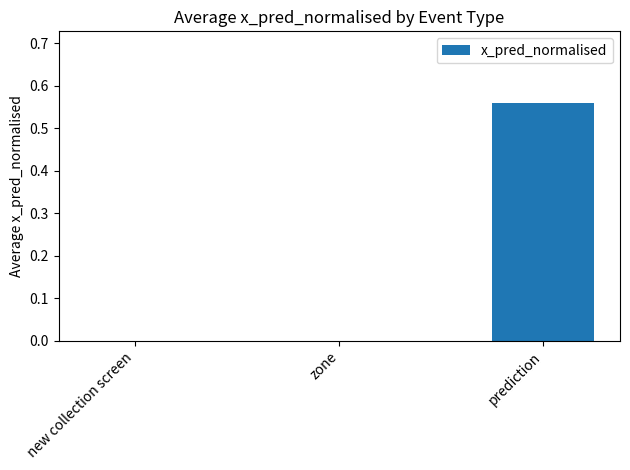

Count the number of data series in this chart.

1